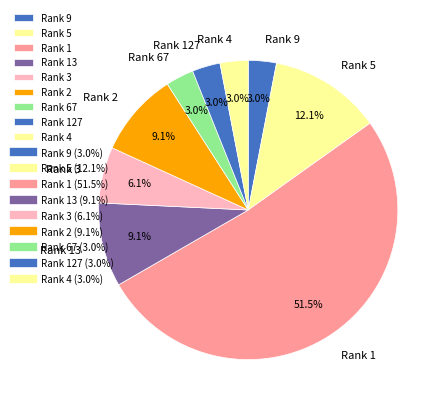

To the nearest percent, what percentage of the pie is Rank 67?

3%